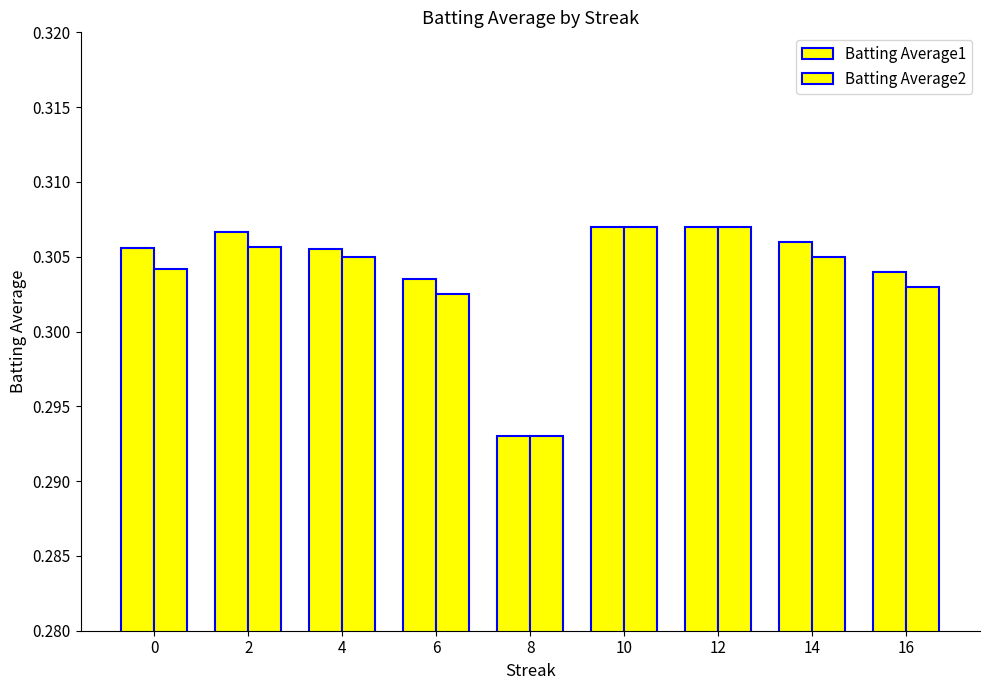

Between 0 and 16, which series saw the biggest shift?

Batting Average1